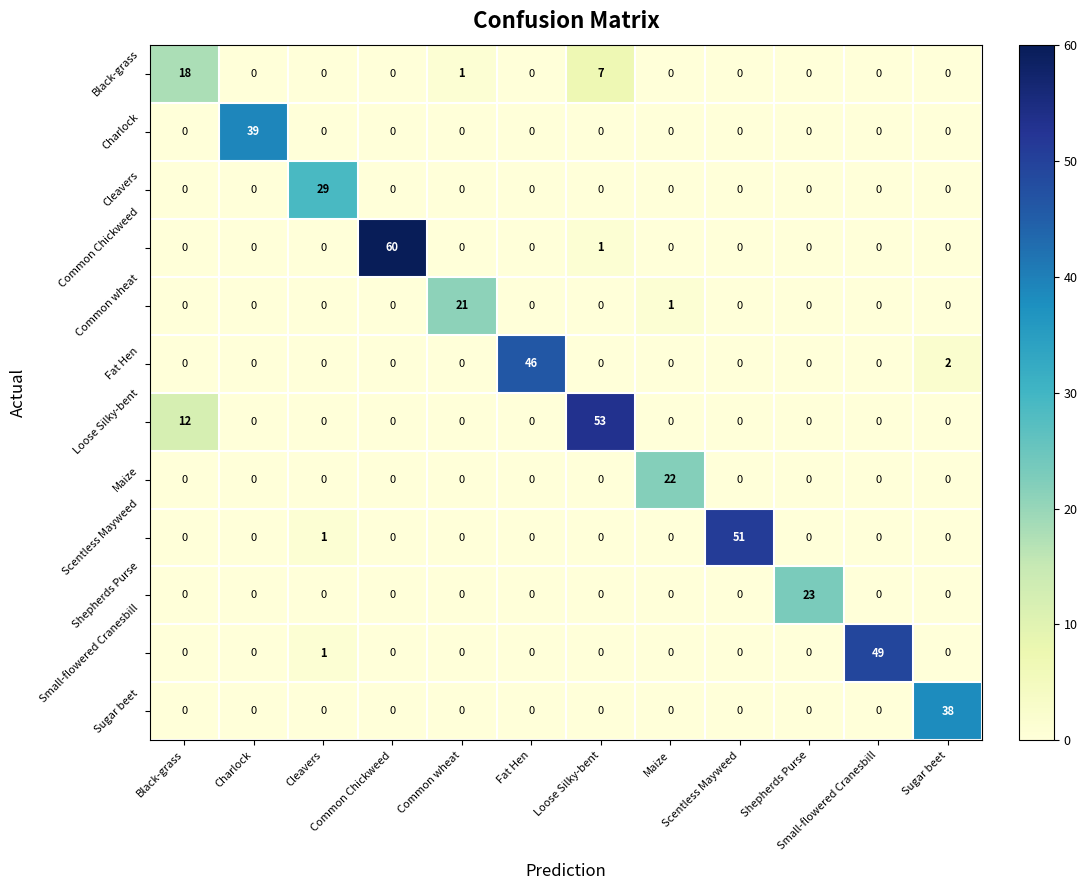

What is the greatest value displayed?

60